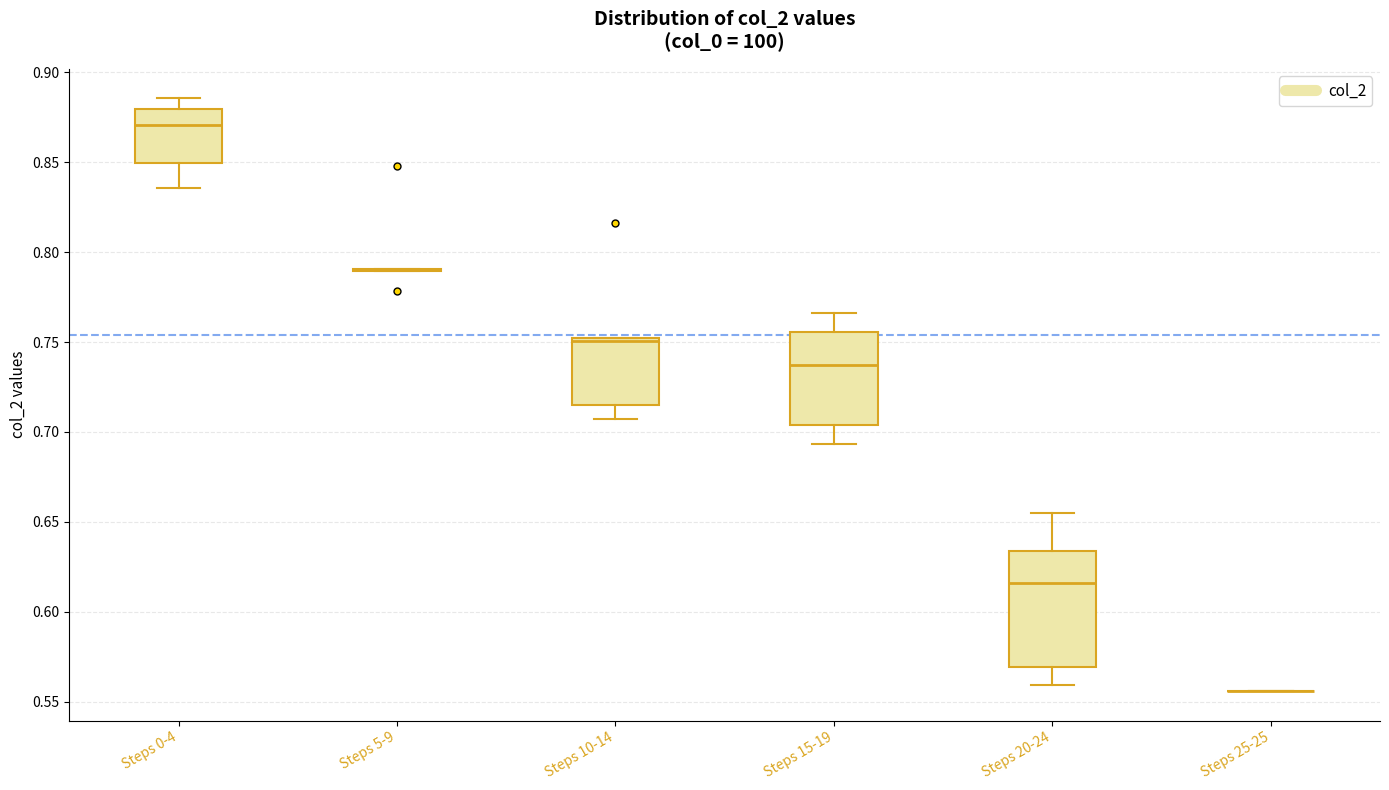

Reading left to right, transcribe this box plot: for each box, give where its median line is, the range the box spans, and where its two whiskers end, as read against the y-axis. The values are not printed on the chart, so give them approximately, as read against the axis.

Steps 0-4: median 0.870, box 0.850 to 0.880, whiskers 0.835 to 0.885
Steps 5-9: box collapsed to a line at 0.790, whiskers 0.790 to 0.790
Steps 10-14: median 0.750 (just below the box's upper edge), box 0.715 to 0.750, whiskers 0.705 to 0.750
Steps 15-19: median 0.735, box 0.705 to 0.755, whiskers 0.695 to 0.765
Steps 20-24: median 0.615, box 0.570 to 0.635, whiskers 0.560 to 0.655
Steps 25-25: box collapsed to a line at 0.555, whiskers 0.555 to 0.555